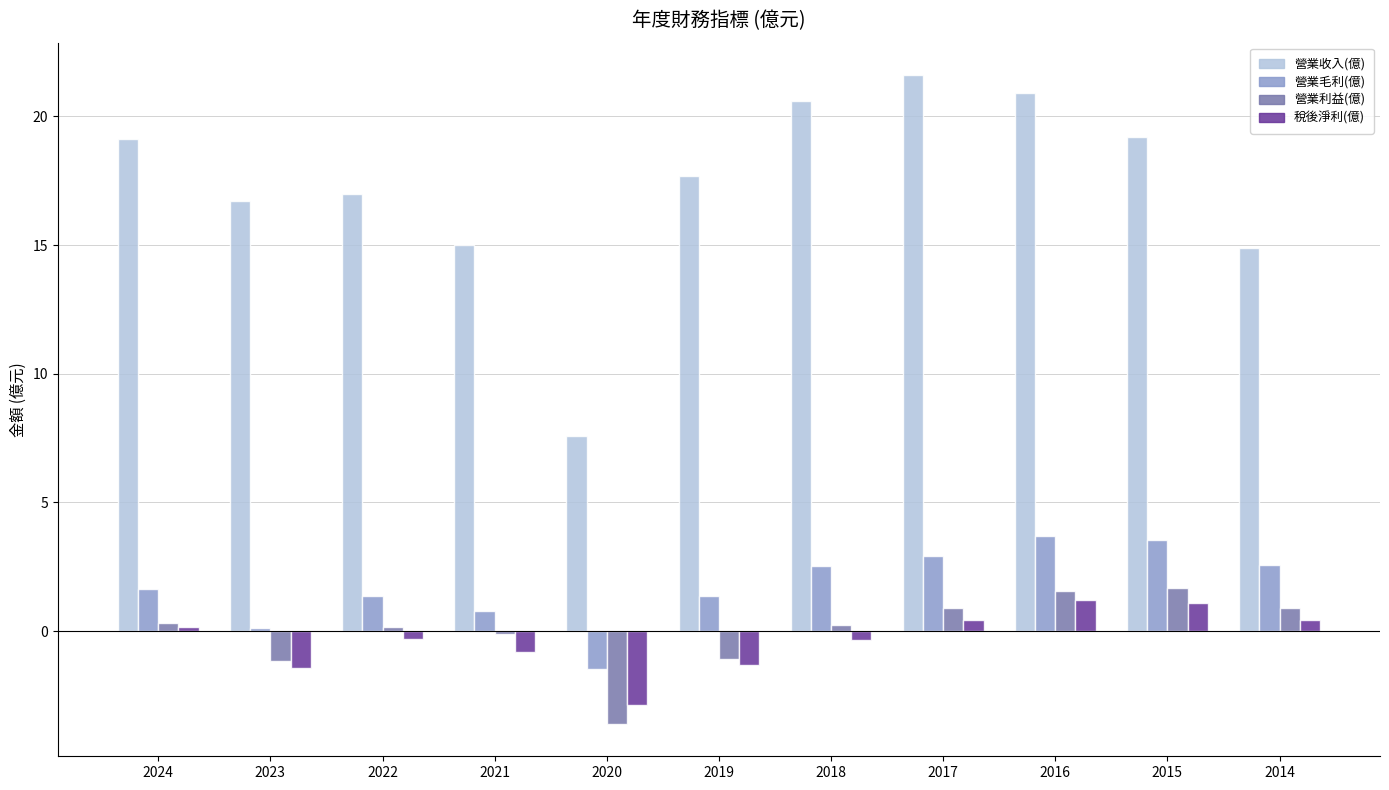

The 營業毛利(億) series shows 1.4 at 2022. True or false?

True